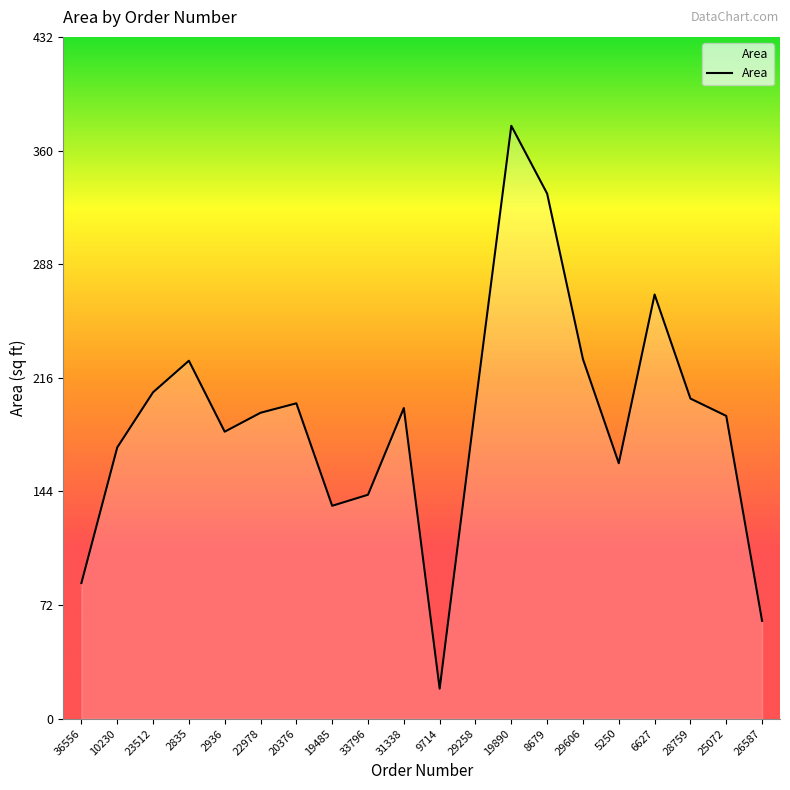

What is the difference between the maximum and minimum values?

357